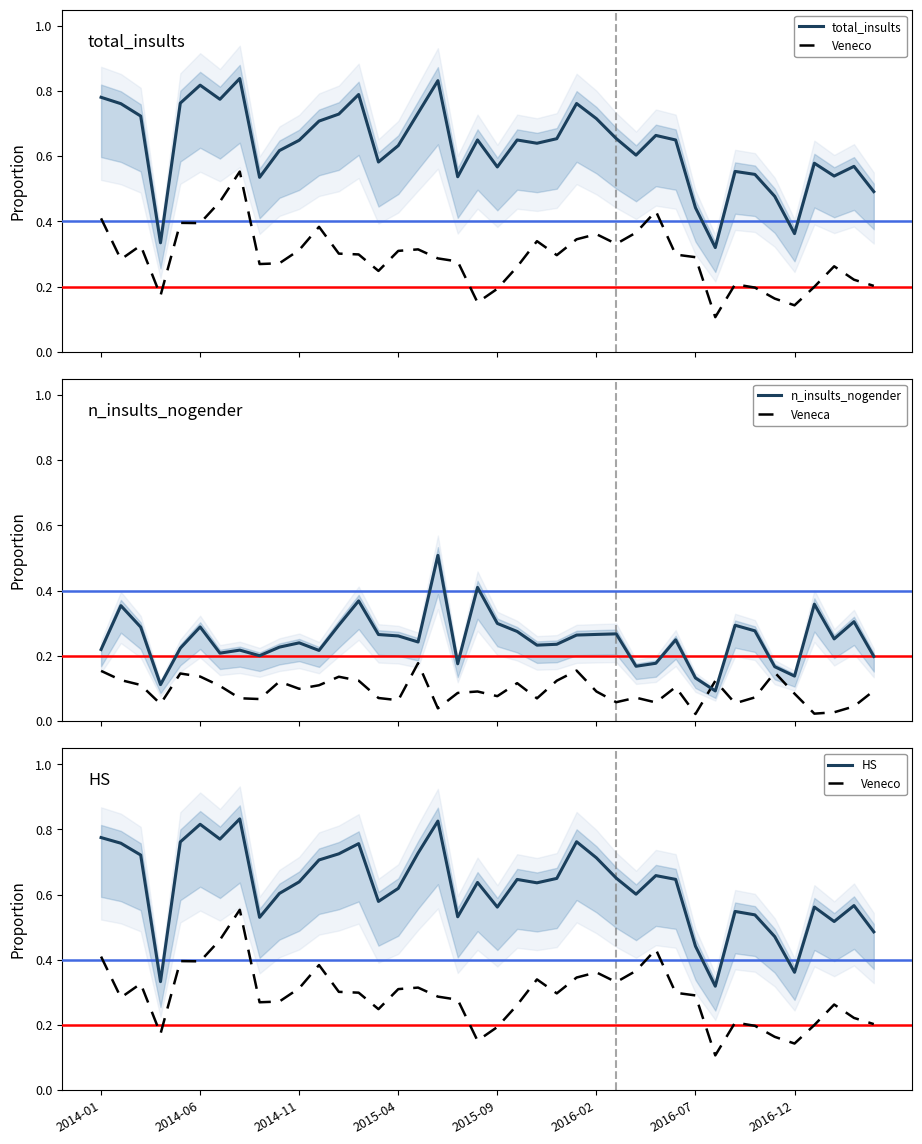

True or false: n_insults_nogender and Veneca cross at least once.

True